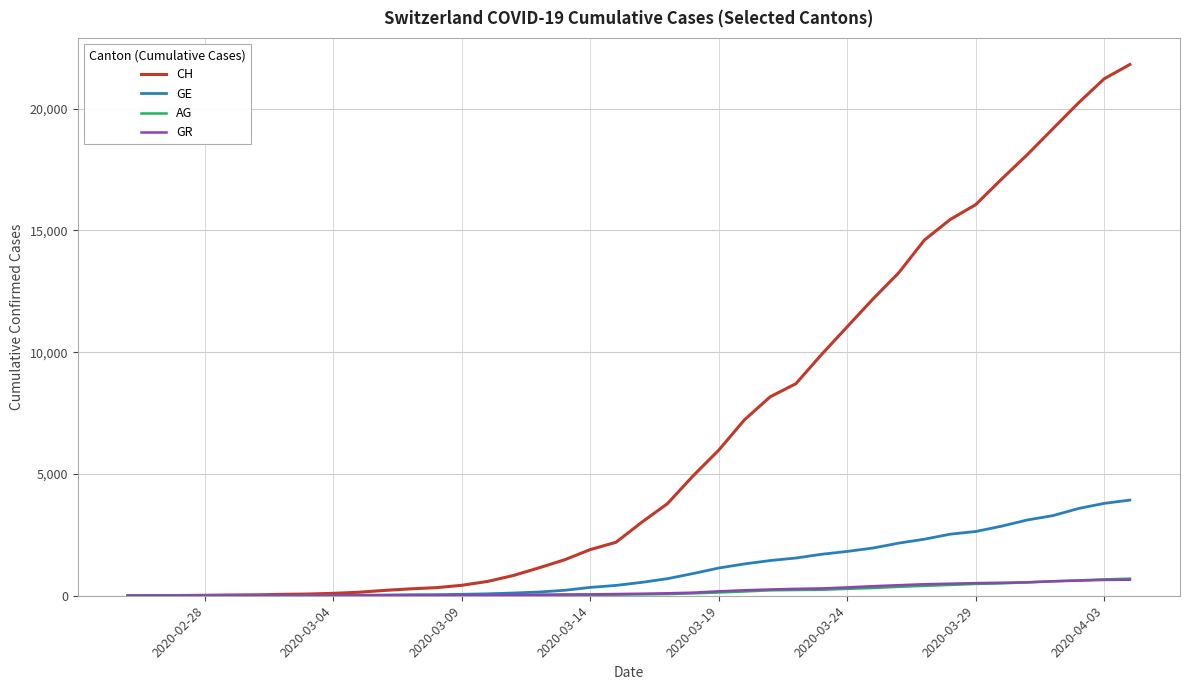

Which series has the largest range (max minus min)?

CH